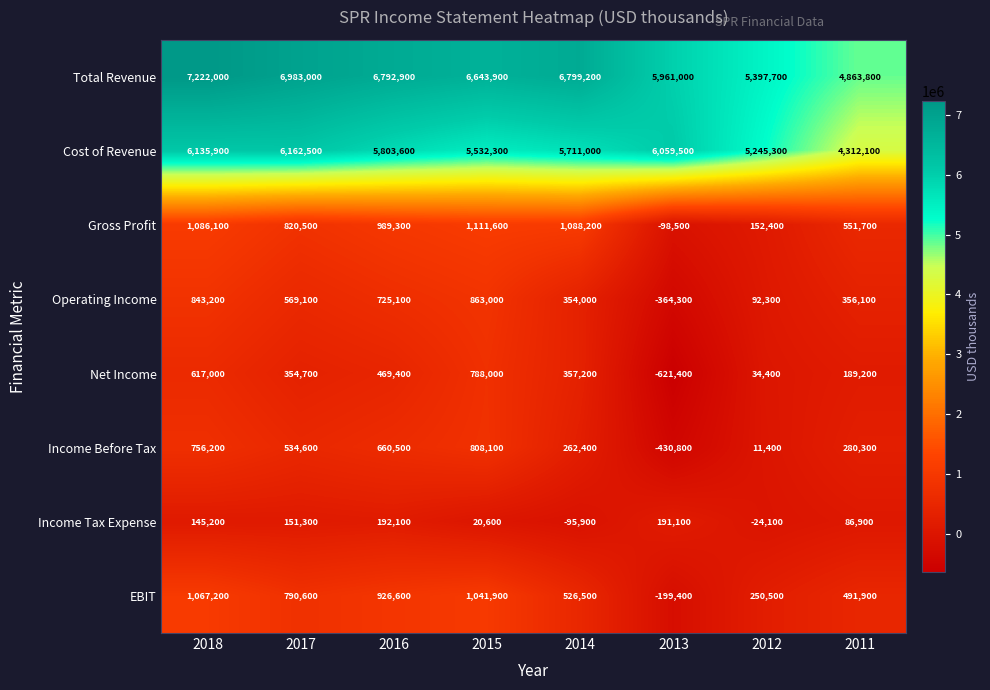

List the series in order of their peak value, lowest first.

Income Tax Expense, Net Income, Income Before Tax, Operating Income, EBIT, Gross Profit, Cost of Revenue, Total Revenue